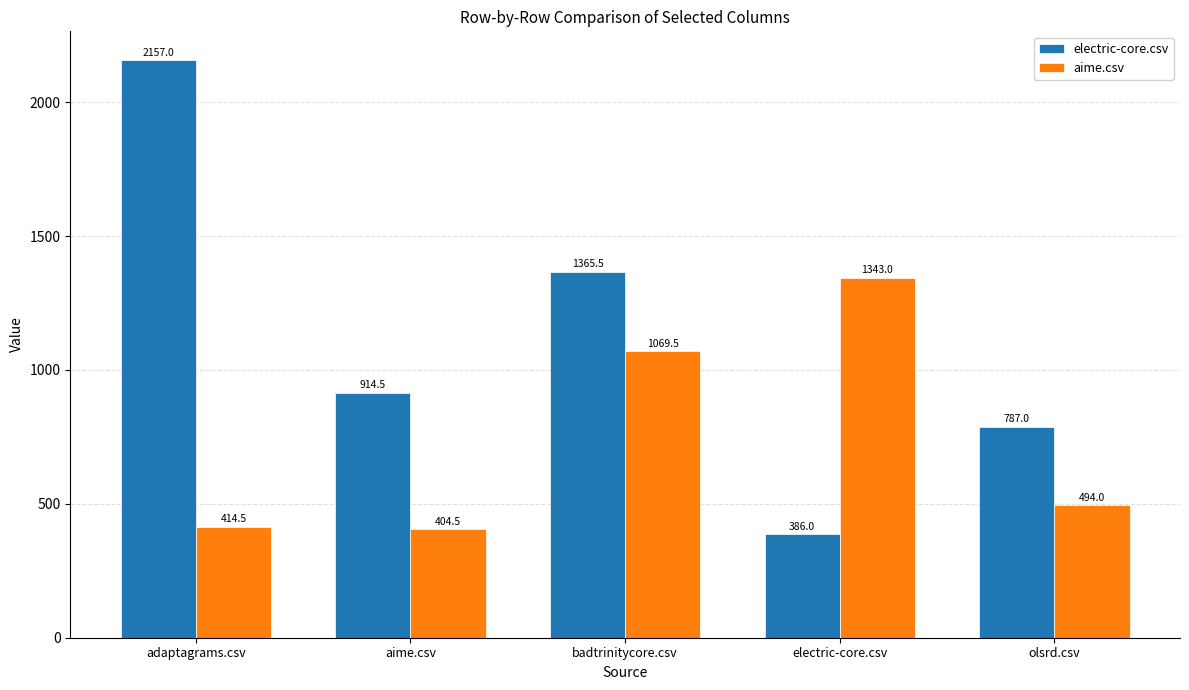

Which series has the largest range (max minus min)?

electric-core.csv